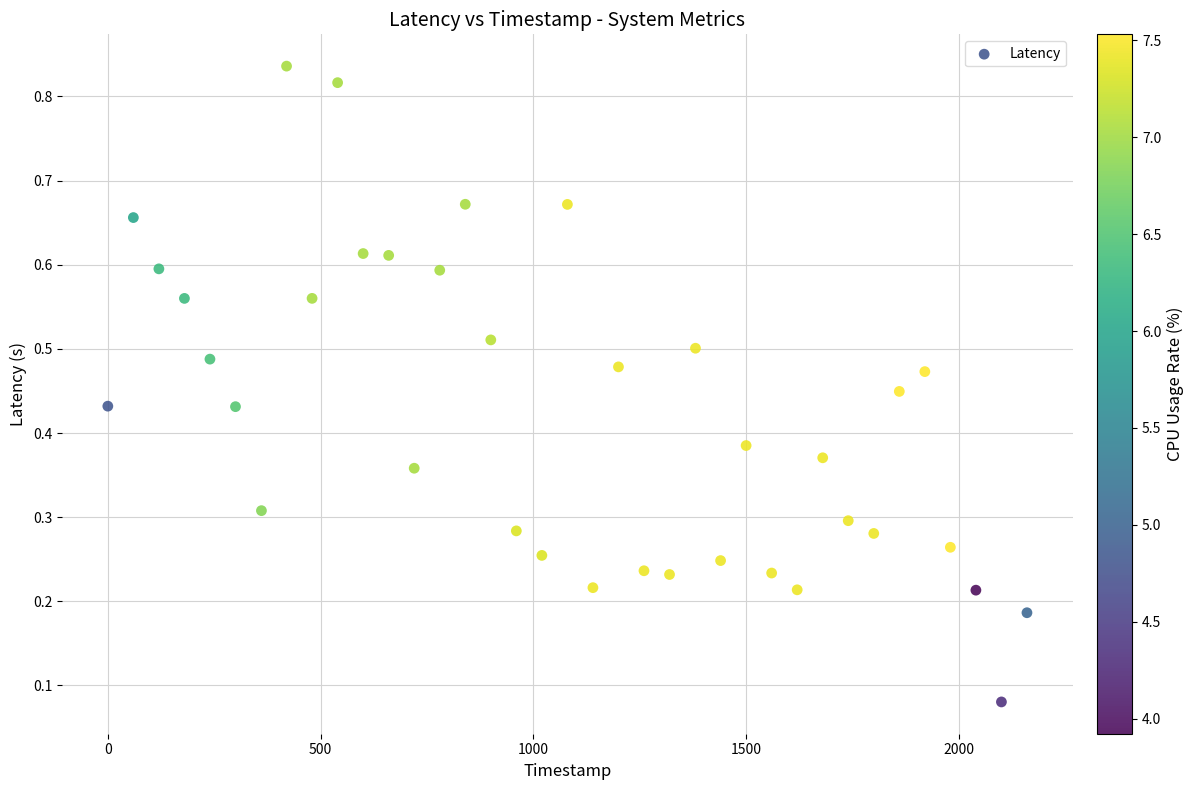

What is the range of X values (max minus min)?

2160.0